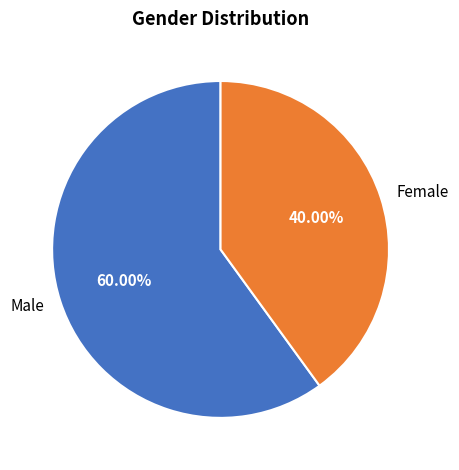

What is the ratio of the value at Female to the value at Male?

0.7